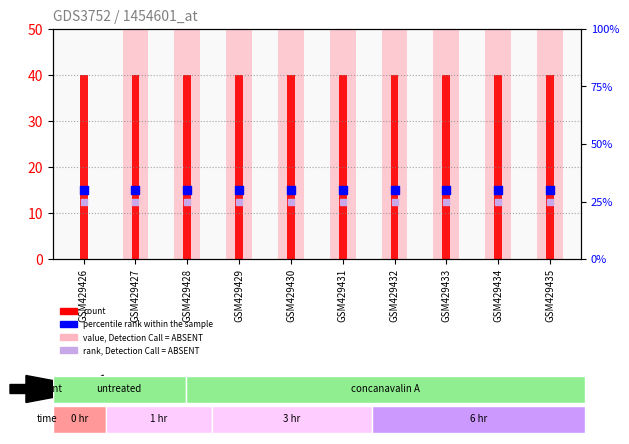

Is the value of percentile rank within the sample at GSM429434 greater than the value of value, Detection Call = ABSENT at GSM429427?

No